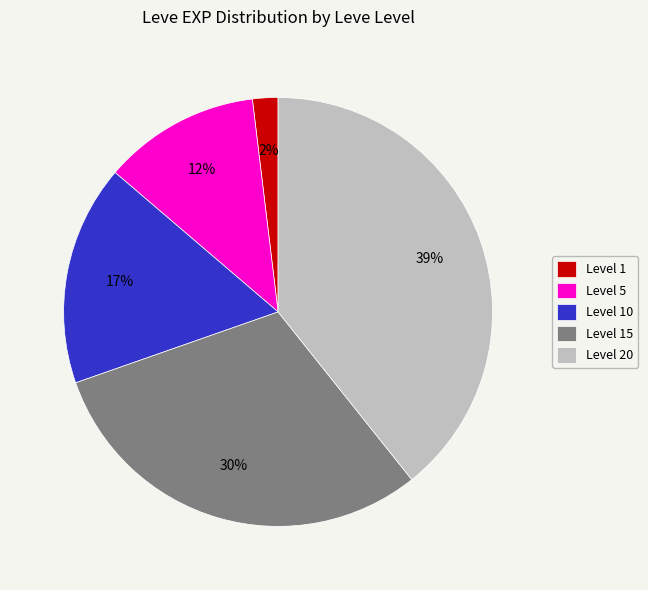

How many slices are in this pie chart?

5